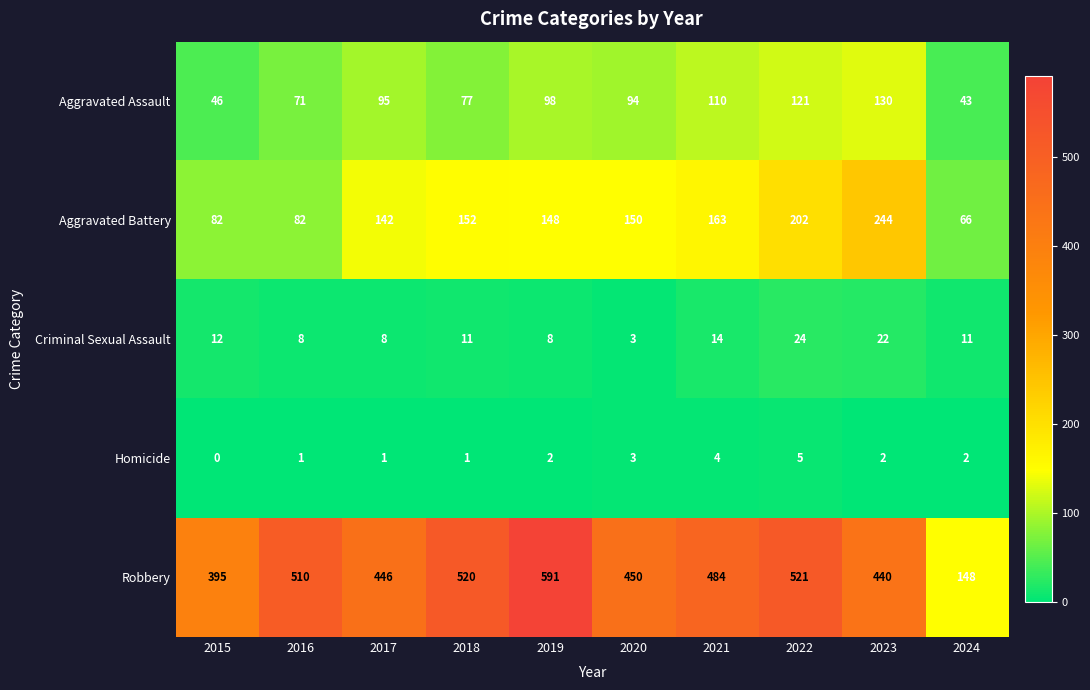

What is the difference between the maximum and minimum values in the Aggravated Battery series?

178